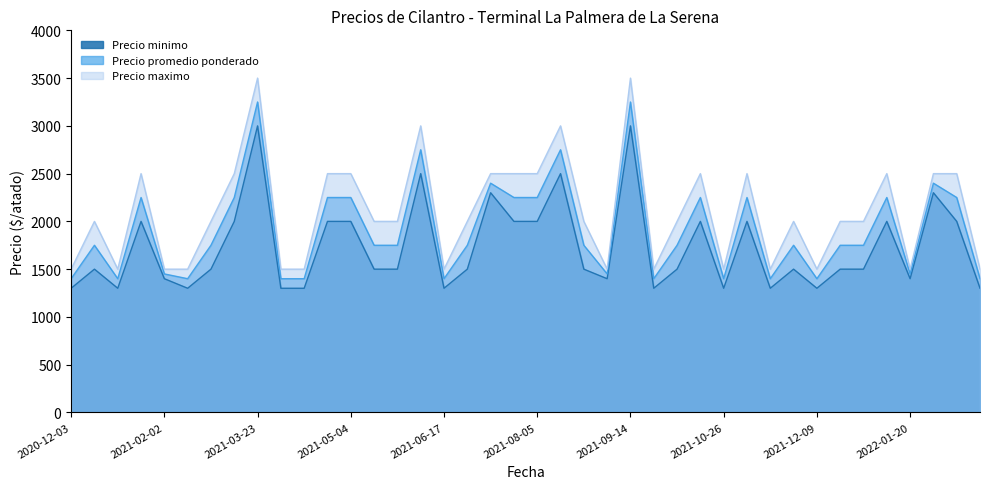

List the series in order of their overall mean, highest first.

Precio maximo, Precio promedio ponderado, Precio minimo